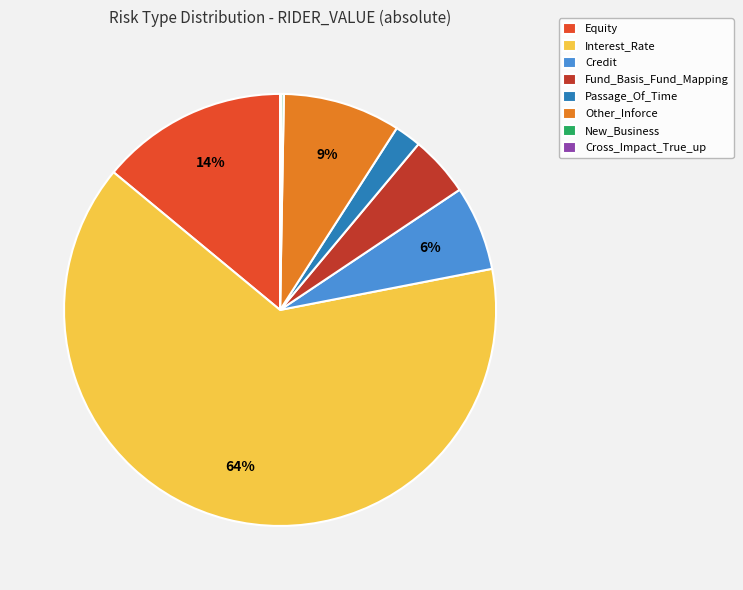

The Credit slice represents 6% of the pie. True or false?

True